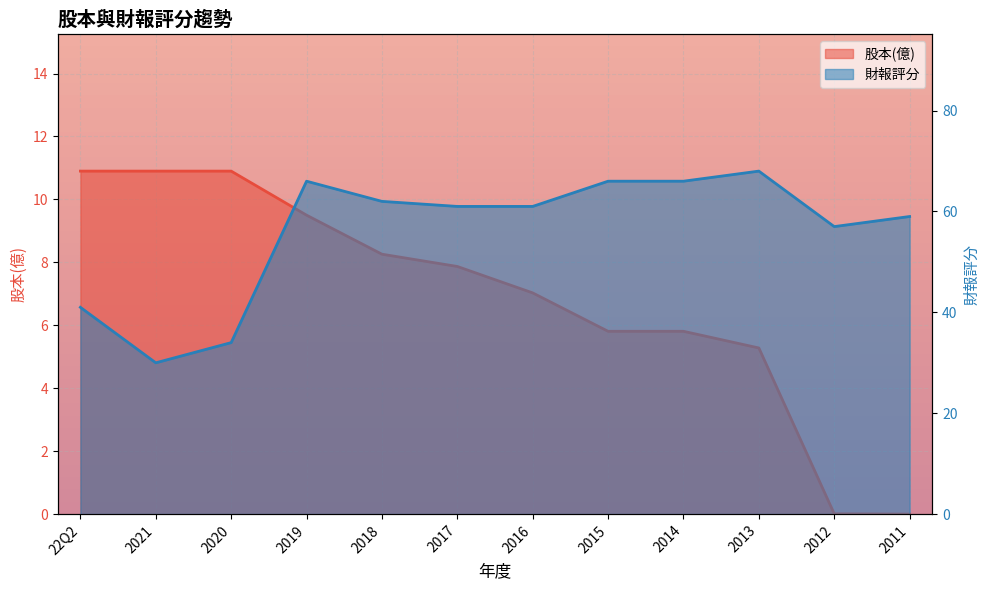

Between 2021 and 2012, which is larger?

2021